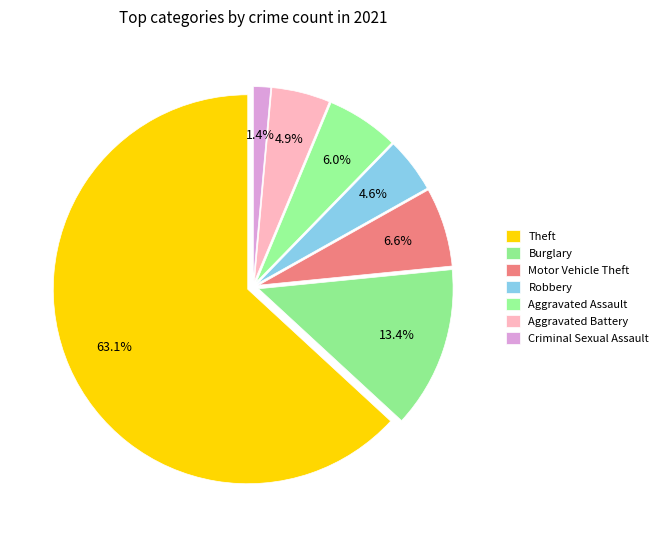

How many segments does this pie chart have?

7